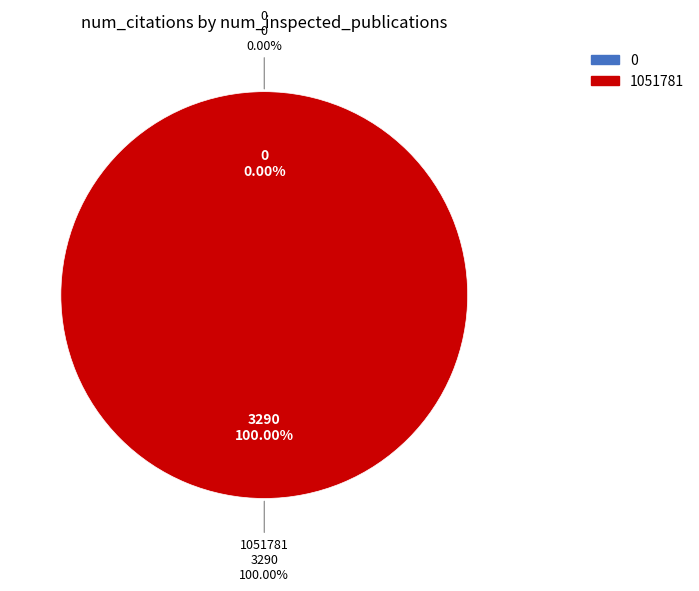

How many segments does this pie chart have?

2